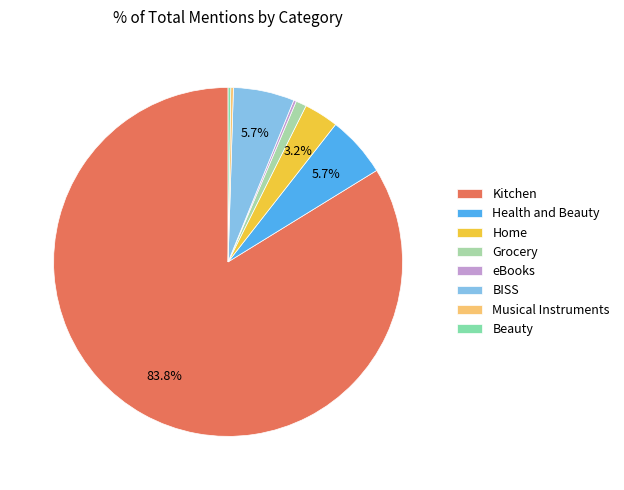

To the nearest percent, what is the difference between the largest and smallest slice percentages?

84%